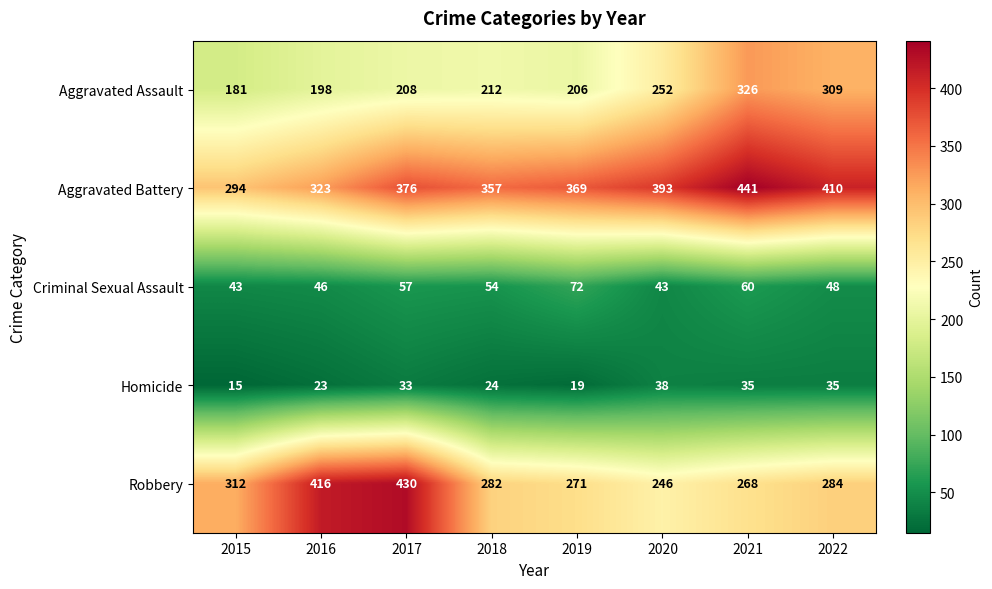

What is the sum of all Robbery values?

2509